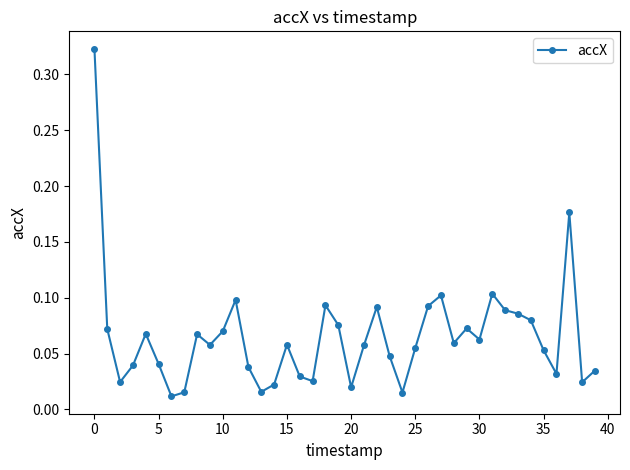

True or false: the data has more than 1 interior local peaks.

True